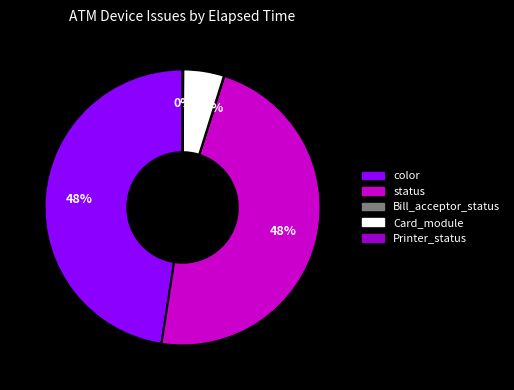

True or false: status accounts for 48% of the total.

True